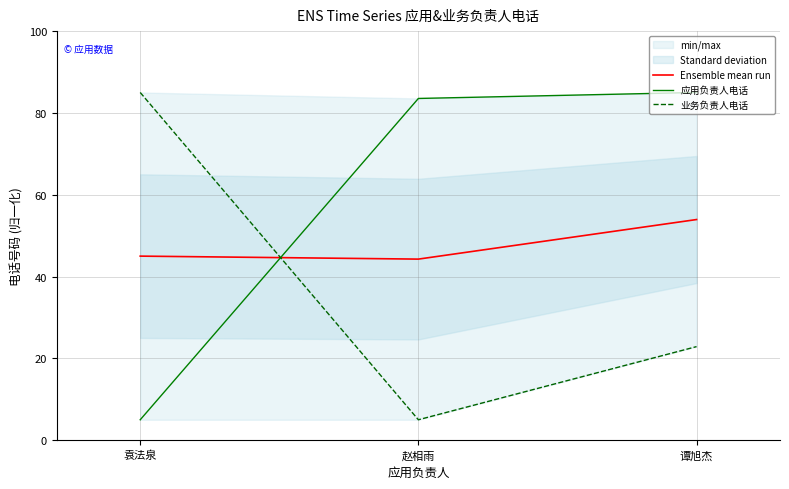

At which label does 业务负责人电话 first exceed 22?

袁法泉